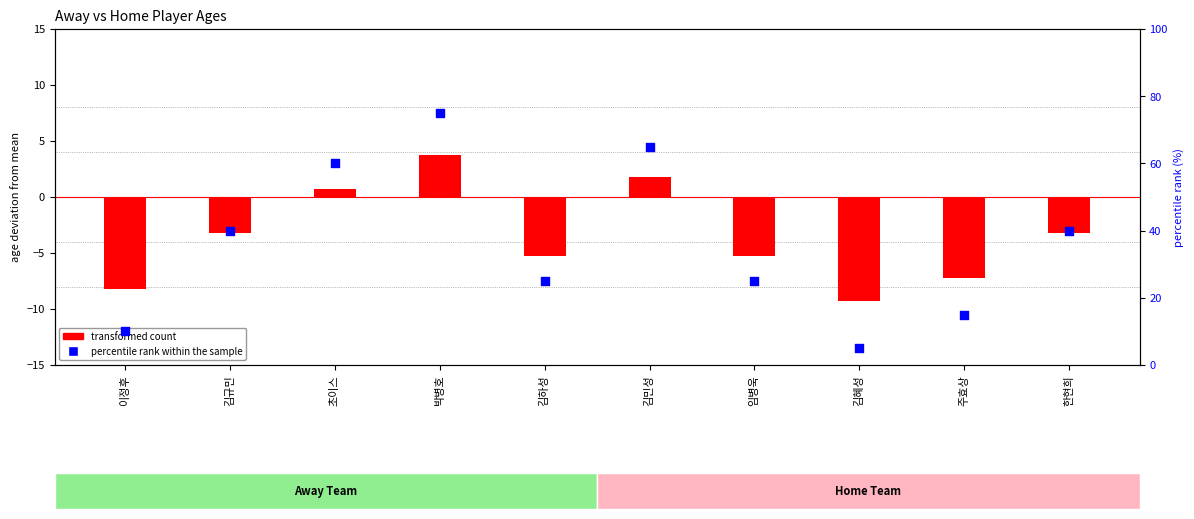

Which series has the largest total across all categories?

percentile rank within the sample